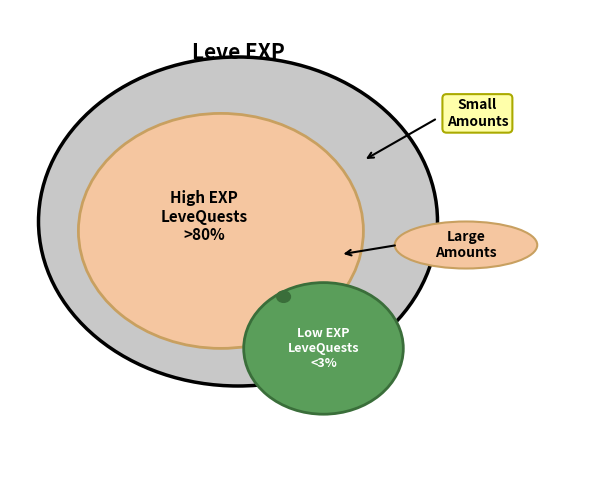

True or false: Raisins accounts for 20% of the total.

False